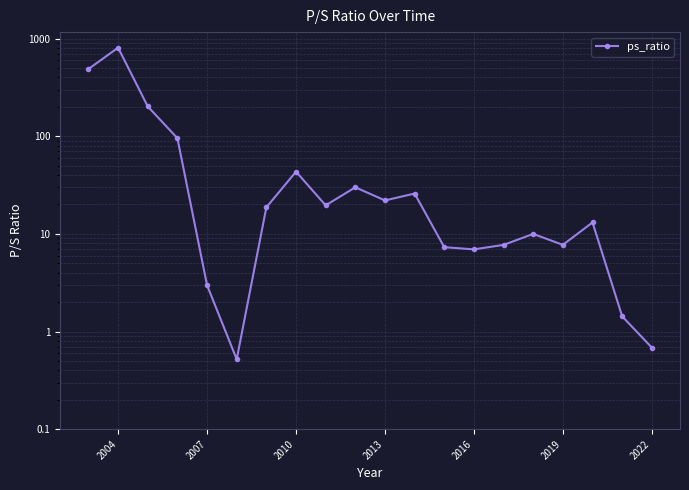

How many values are below 18?

10